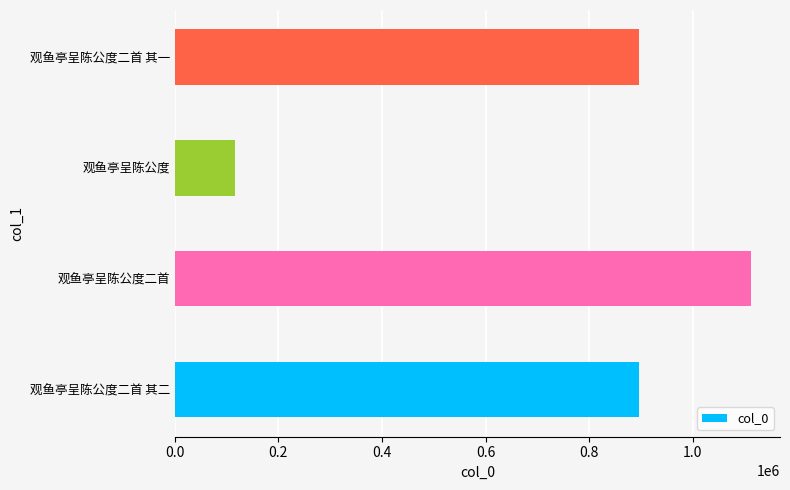

The chart shows a value of 200823 at 观鱼亭呈陈公度二首 其二. True or false?

False